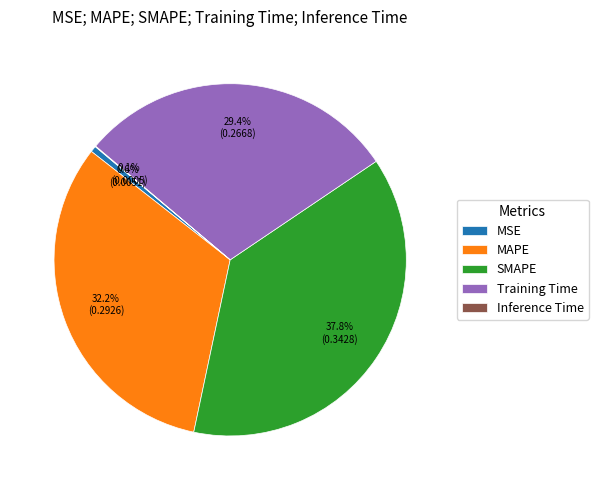

The MSE slice represents 8% of the pie. True or false?

False